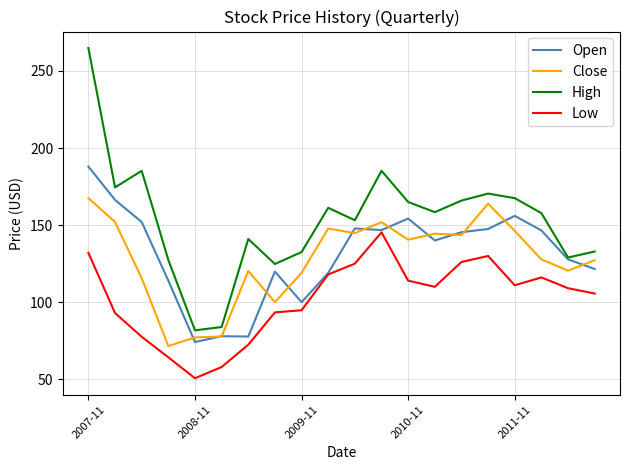

What is the greatest value displayed?

264.8